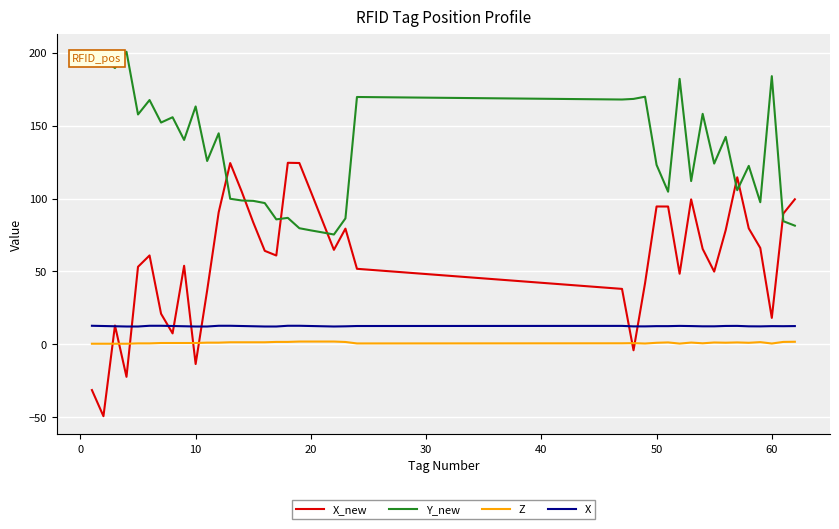

What is the difference between the maximum and minimum values in the Z series?

1.5